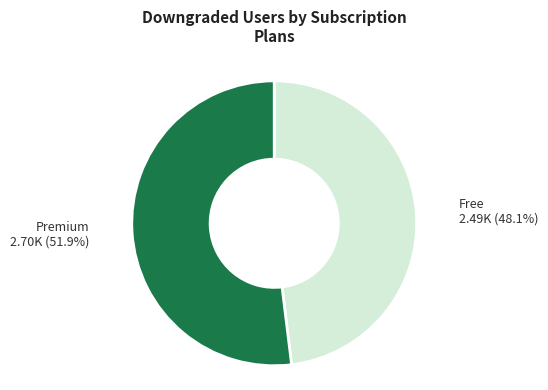

Approximately how many times larger is the value at Premium compared to Free?

1.1